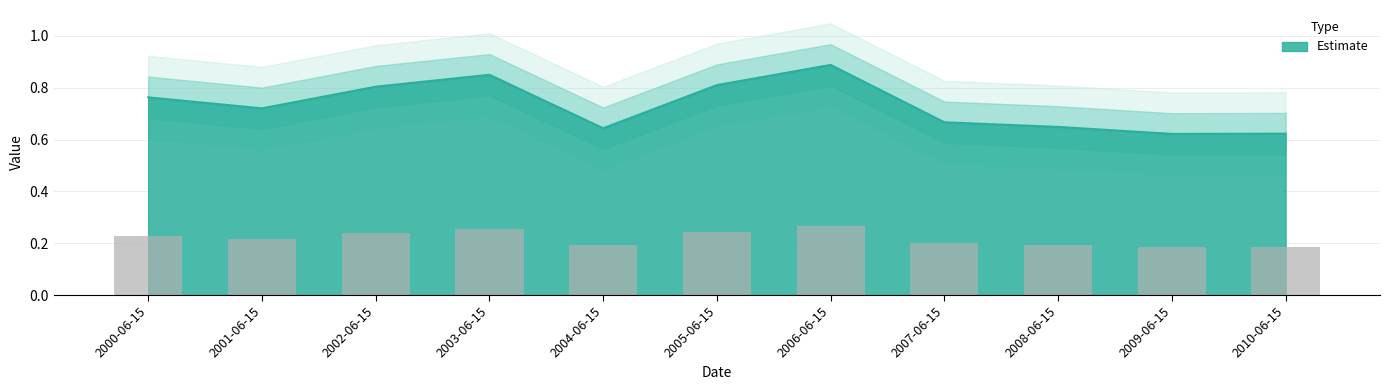

List the labels in order of value, smallest first.

2009-06-15, 2010-06-15, 2004-06-15, 2008-06-15, 2007-06-15, 2001-06-15, 2000-06-15, 2002-06-15, 2005-06-15, 2003-06-15, 2006-06-15